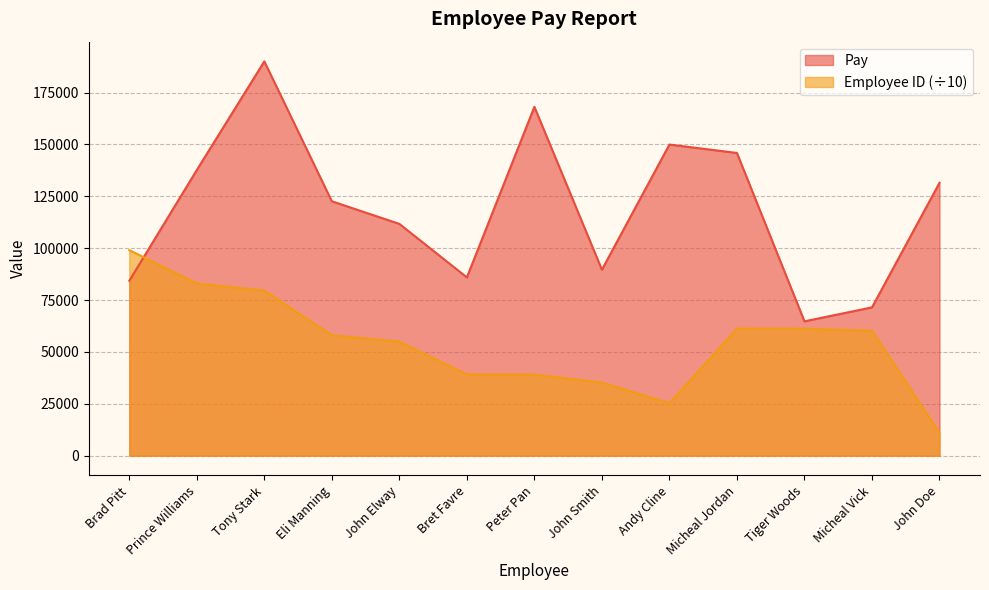

Which series has the widest spread of values?

Pay